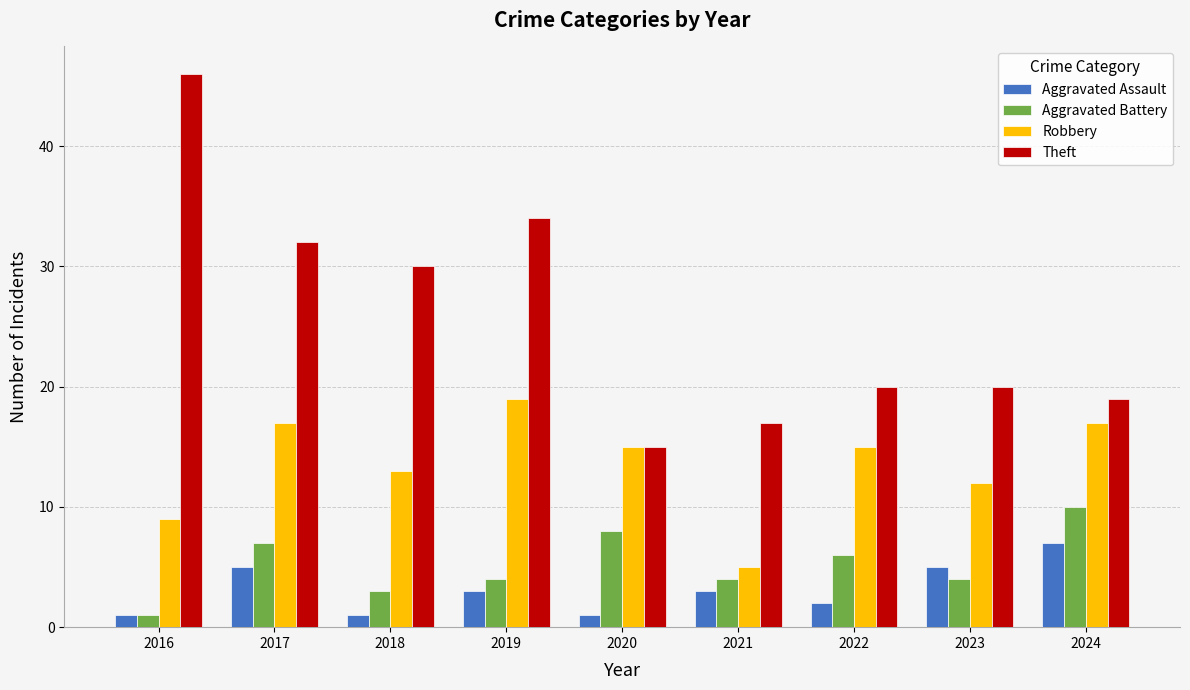

At 2023, list the series in order from largest to smallest.

Theft, Robbery, Aggravated Assault, Aggravated Battery